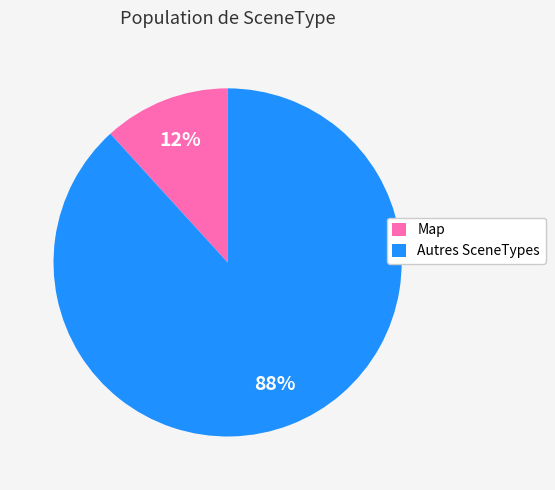

Which has a higher value, Map or Autres SceneTypes?

Autres SceneTypes